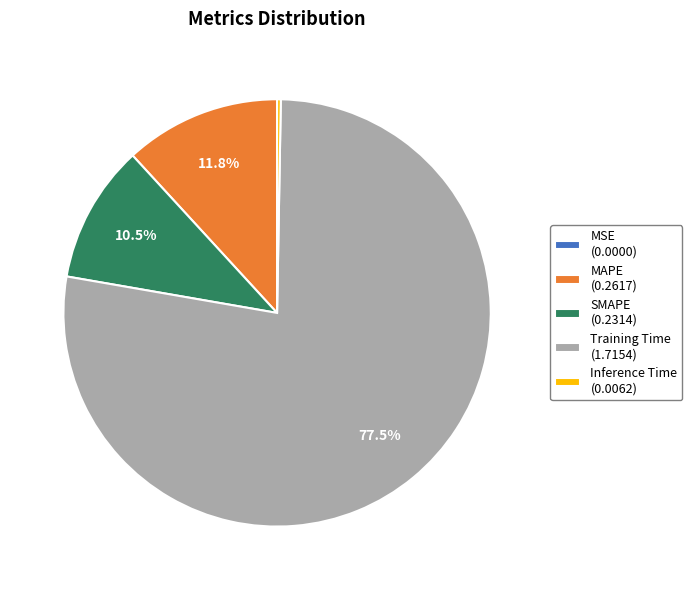

Is there a majority slice in this chart?

Yes